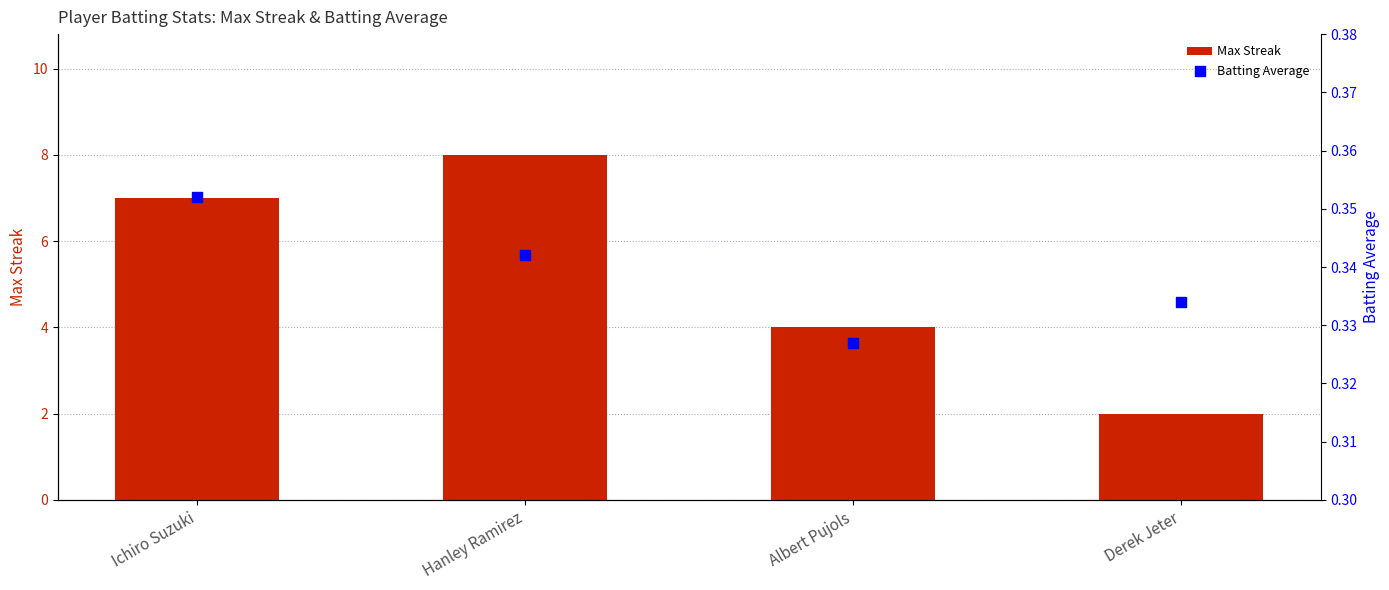

What are all the series names shown in the legend?

Max Streak, Batting Average